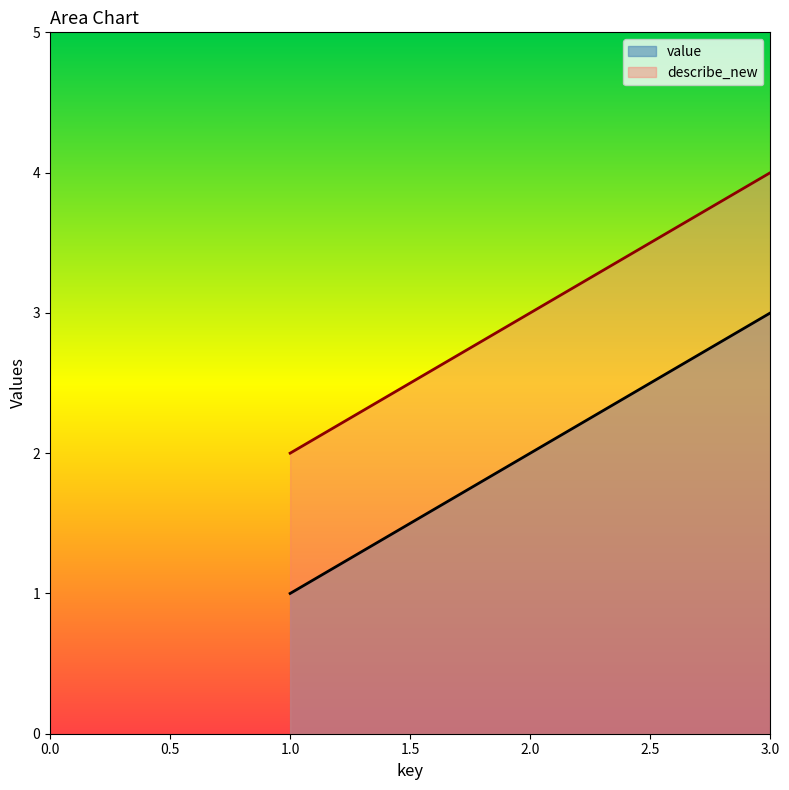

How many lines are shown in the chart?

2